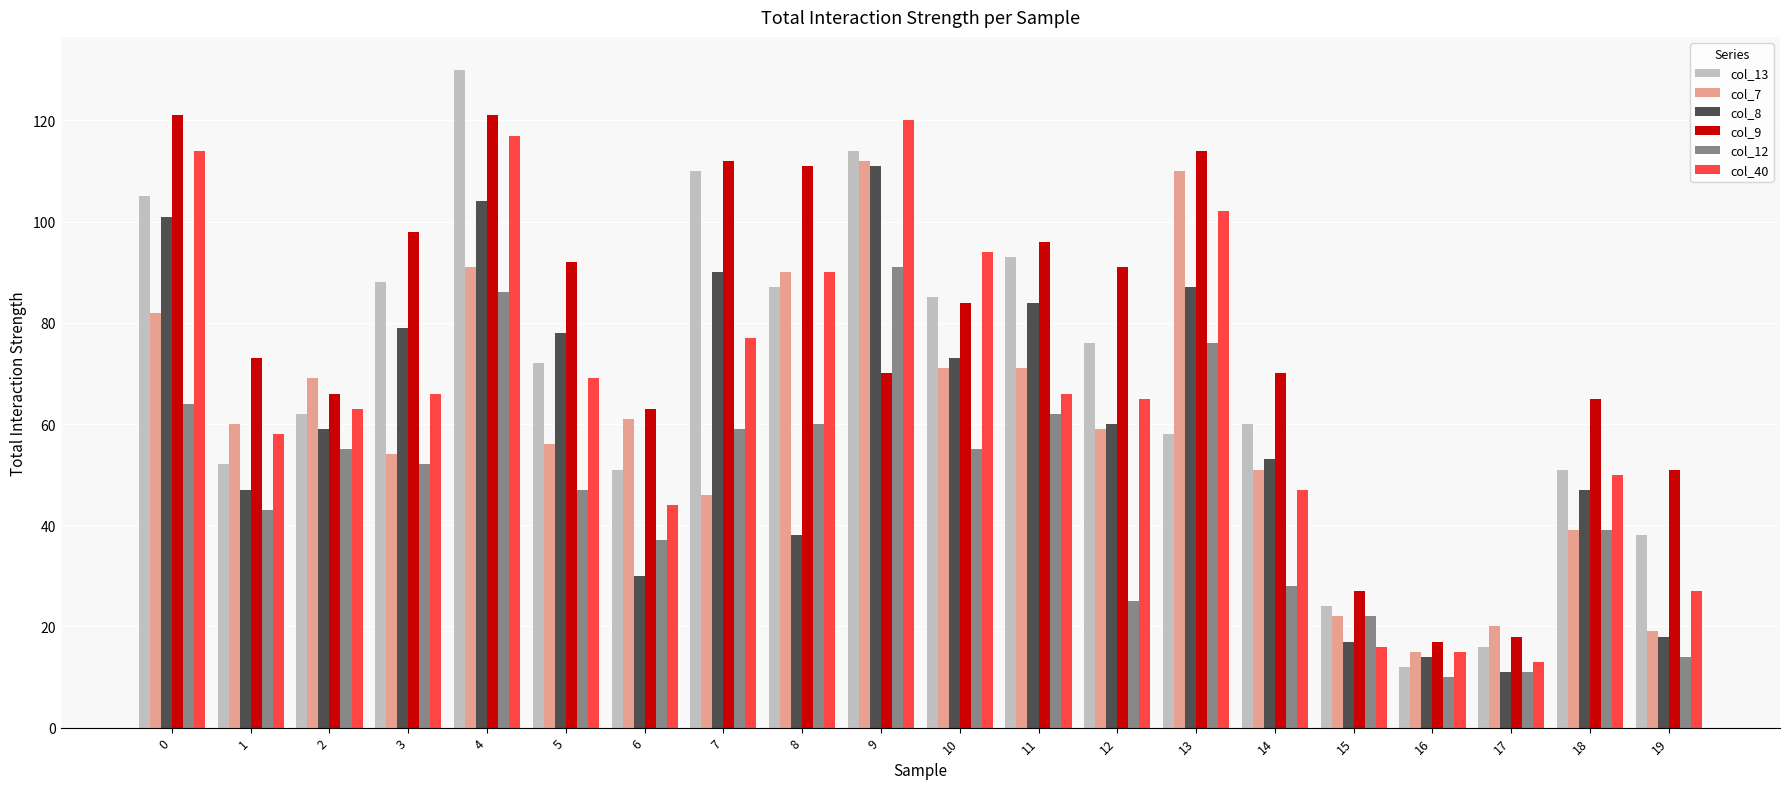

How many bars are there in total?

120